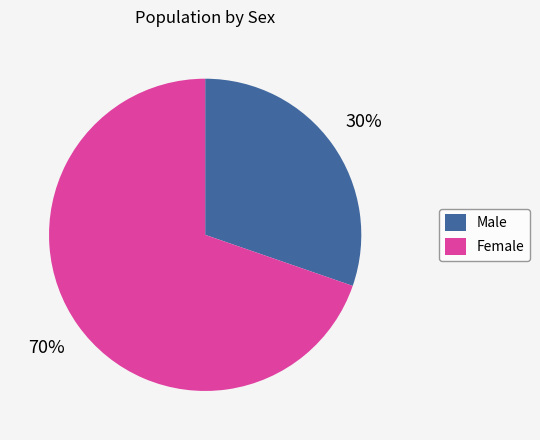

Combined, do Male and Female account for over 50%?

Yes